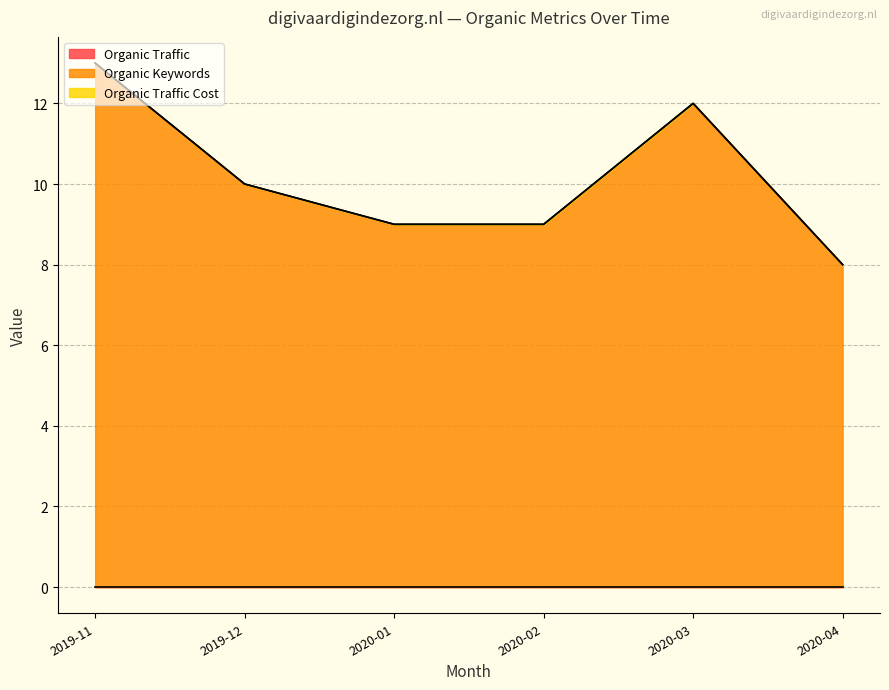

Does the chart display data point markers on the line(s)?

No